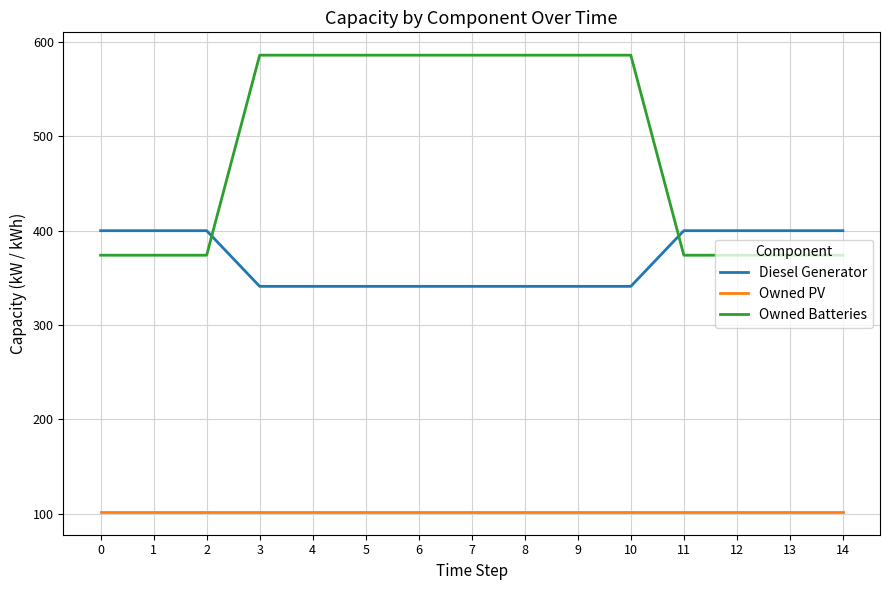

True or false: Owned PV and Diesel Generator intersect in this chart.

False